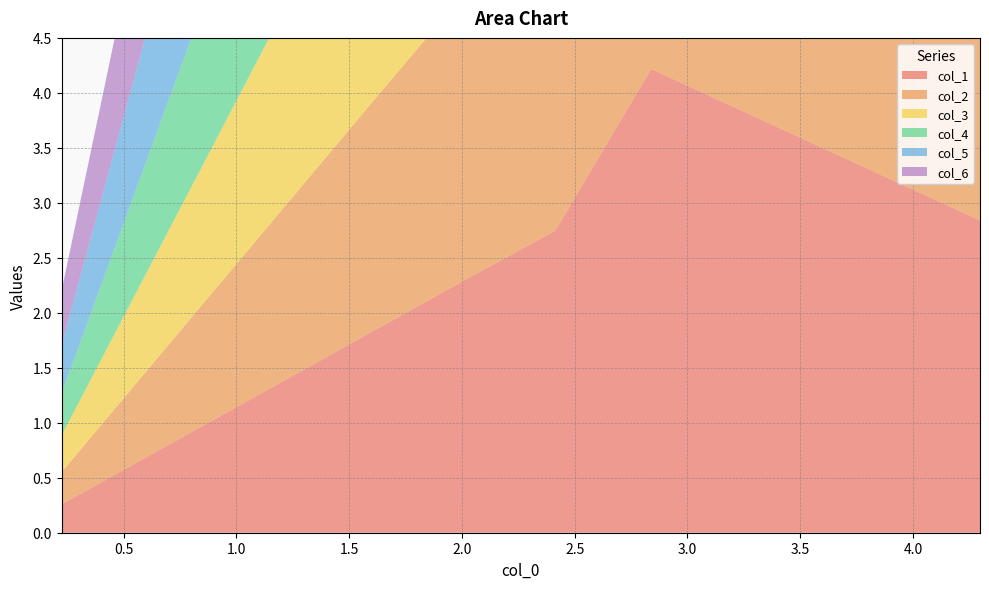

Reading left to right, transcribe all the data shown in this chart.

col_1: 4.296903492929158=2.8	2.8394622627856236=4.2	2.414980932851261=2.7	2.0252423039059533=2.3	1.6710739625163575=1.9	1.3459292761368822=1.5	1.0441778586522332=1.2	0.7605664644975341=0.9	0.49031852532889564=0.6	0.22577510004977433=0.3
col_2: 4.296903492929158=2.4	2.8394622627856236=2.7	2.414980932851261=4.1	2.0252423039059533=2.6	1.6710739625163575=2.2	1.3459292761368822=1.8	1.0441778586522332=1.4	0.7605664644975341=1.0	0.49031852532889564=0.6	0.22577510004977433=0.3
col_3: 4.296903492929158=2.0	2.8394622627856236=2.3	2.414980932851261=2.6	2.0252423039059533=4.0	1.6710739625163575=2.5	1.3459292761368822=2.0	1.0441778586522332=1.6	0.7605664644975341=1.1	0.49031852532889564=0.7	0.22577510004977433=0.3
col_4: 4.296903492929158=1.7	2.8394622627856236=1.9	2.414980932851261=2.2	2.0252423039059533=2.5	1.6710739625163575=3.8	1.3459292761368822=2.3	1.0441778586522332=1.8	0.7605664644975341=1.3	0.49031852532889564=0.8	0.22577510004977433=0.4
col_5: 4.296903492929158=1.3	2.8394622627856236=1.5	2.414980932851261=1.8	2.0252423039059533=2.0	1.6710739625163575=2.3	1.3459292761368822=3.6	1.0441778586522332=2.0	0.7605664644975341=1.5	0.49031852532889564=0.9	0.22577510004977433=0.4
col_6: 4.296903492929158=1.0	2.8394622627856236=1.2	2.414980932851261=1.4	2.0252423039059533=1.6	1.6710739625163575=1.8	1.3459292761368822=2.0	1.0441778586522332=3.3	0.7605664644975341=1.7	0.49031852532889564=1.1	0.22577510004977433=0.5